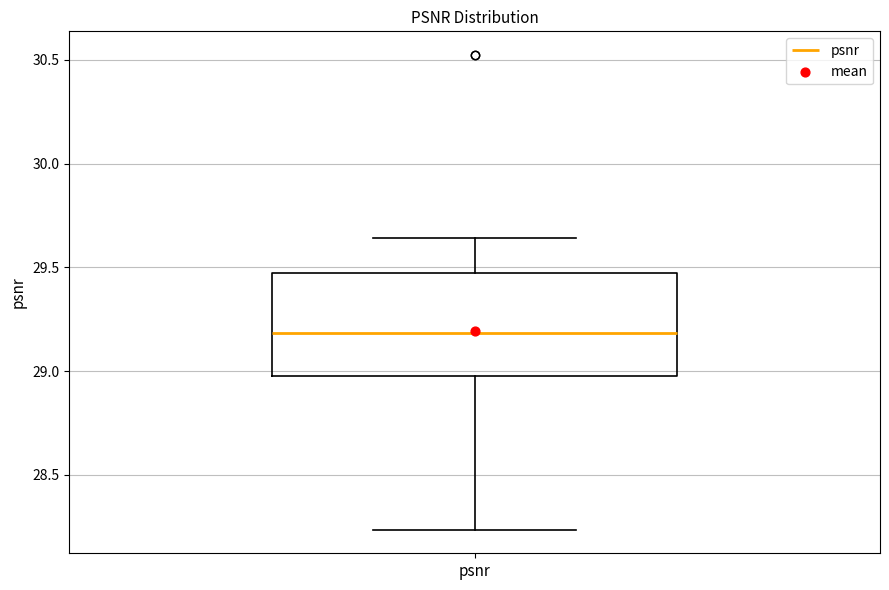

Where is the lower edge of the box for psnr on the y-axis? The values are not printed on the chart, so give them approximately, as read against the axis.

29.00